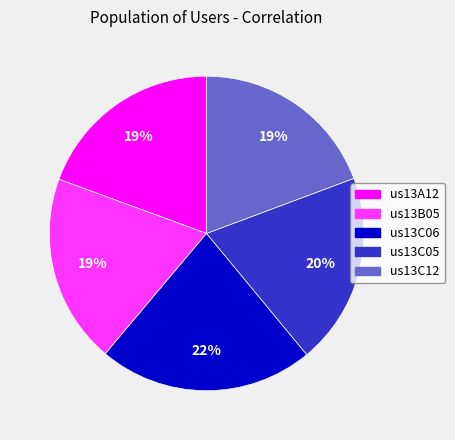

Do us13C05 and us13A12 together represent more than half of the pie?

No